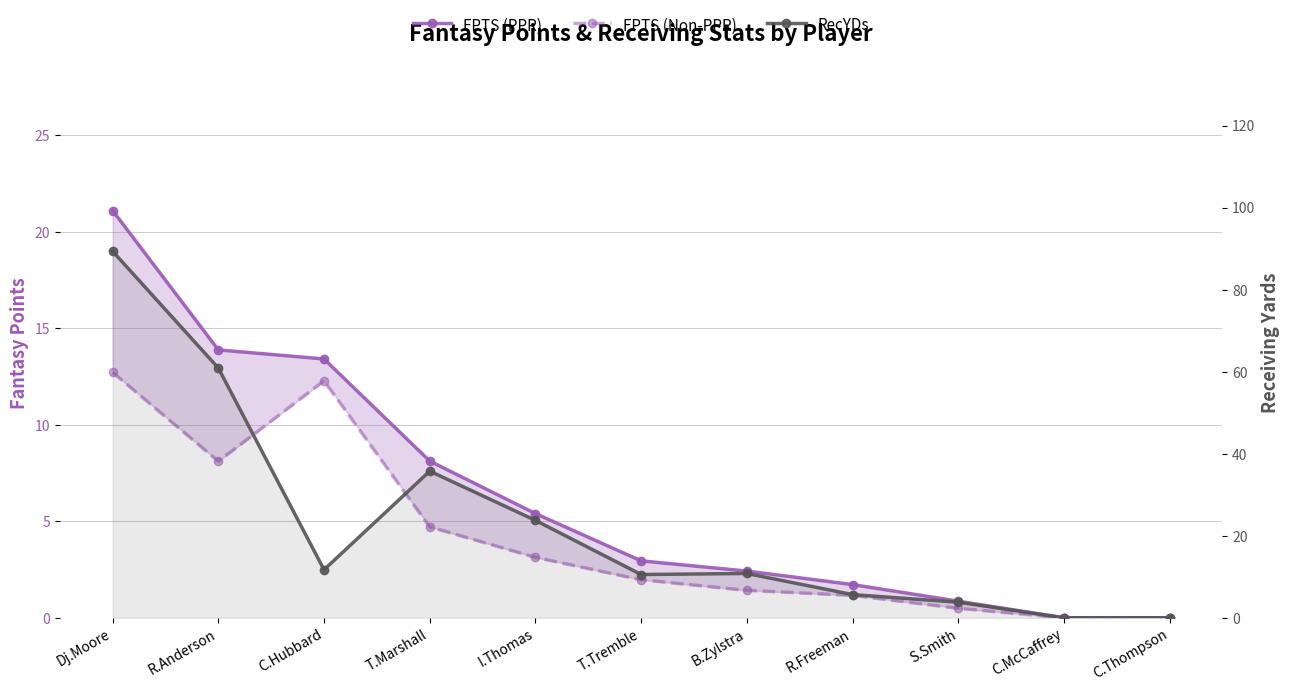

What is the difference between the maximum and second lowest values in the FPTS (PPR) series?

21.1